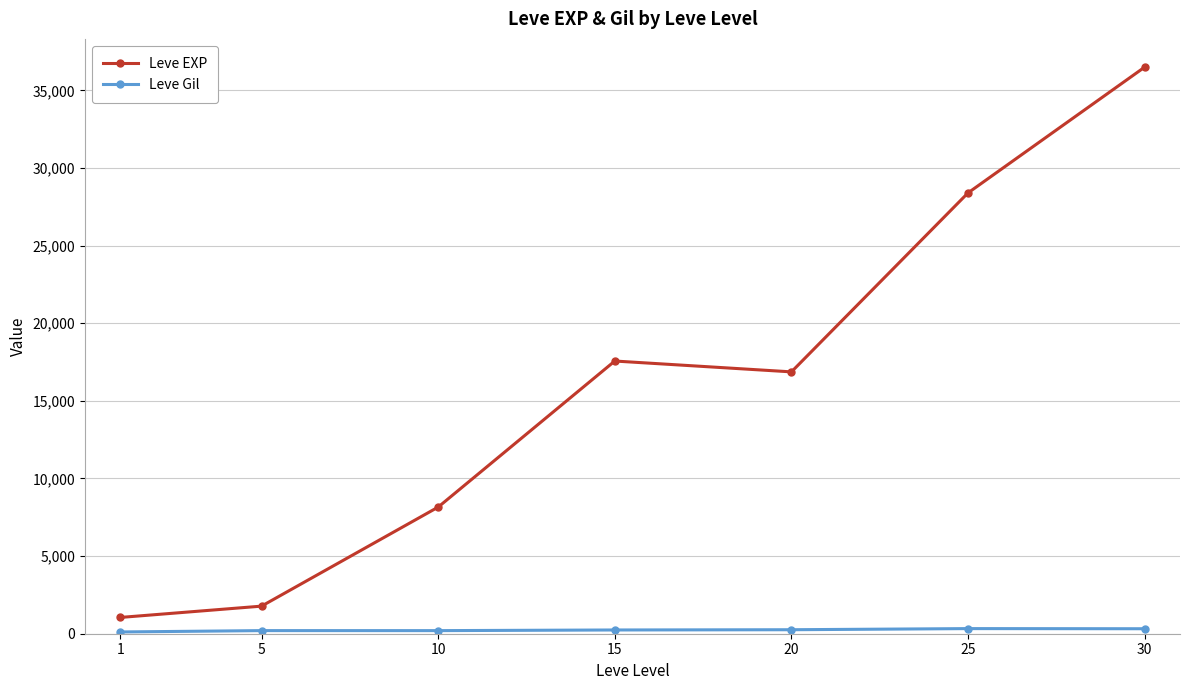

Between 10 and 25, which series saw the biggest shift?

Leve EXP